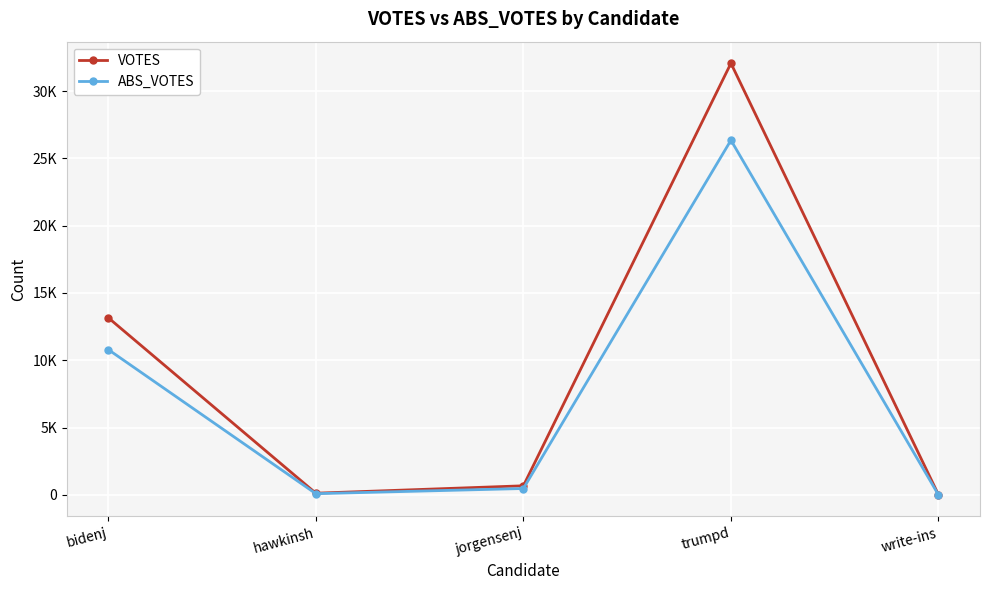

What is the total value across all series at jorgensenj?

1149